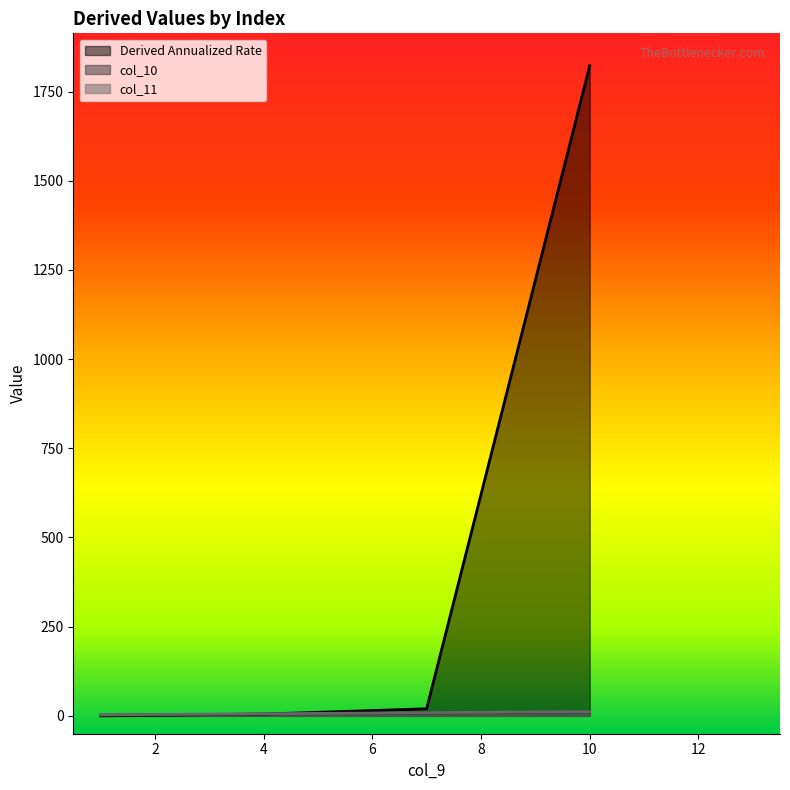

Which category has the lowest value in the col_10 series?

1